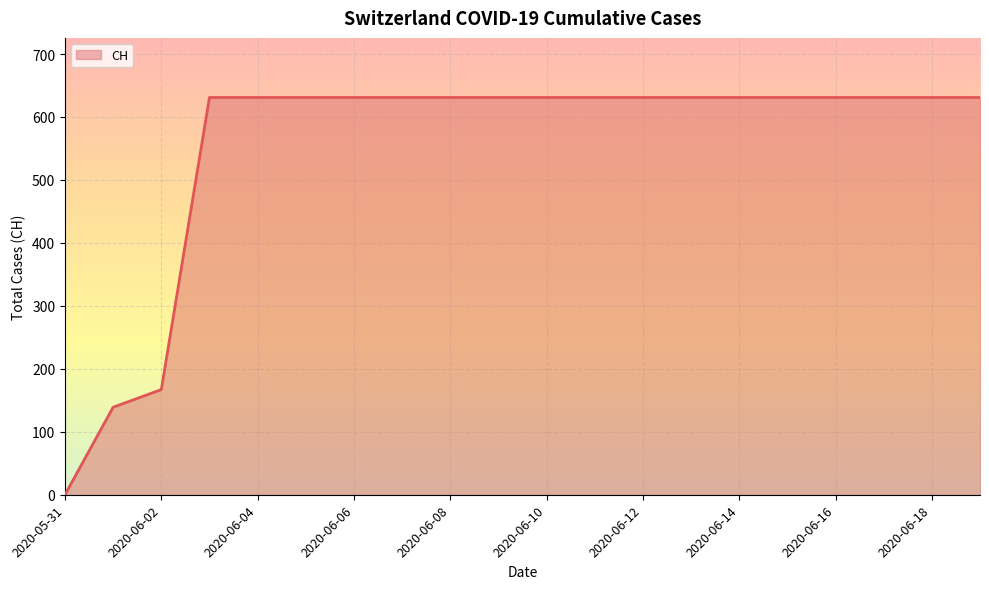

What is the maximum value shown in the chart?

631